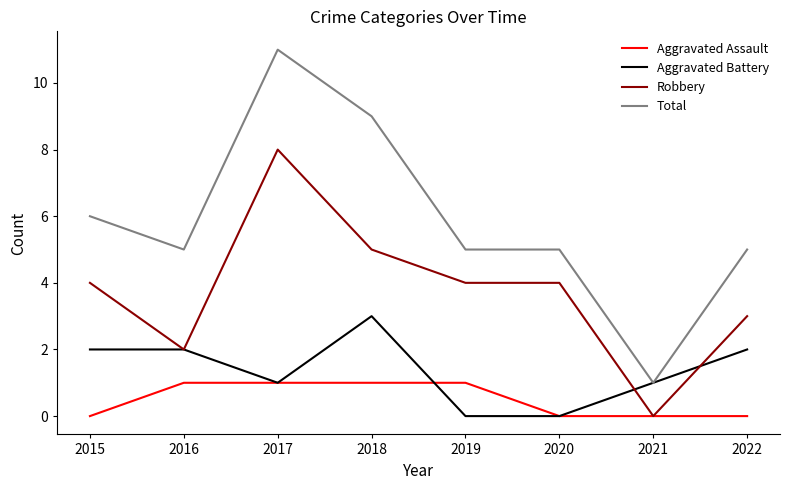

True or false: Total and Aggravated Assault intersect in this chart.

False